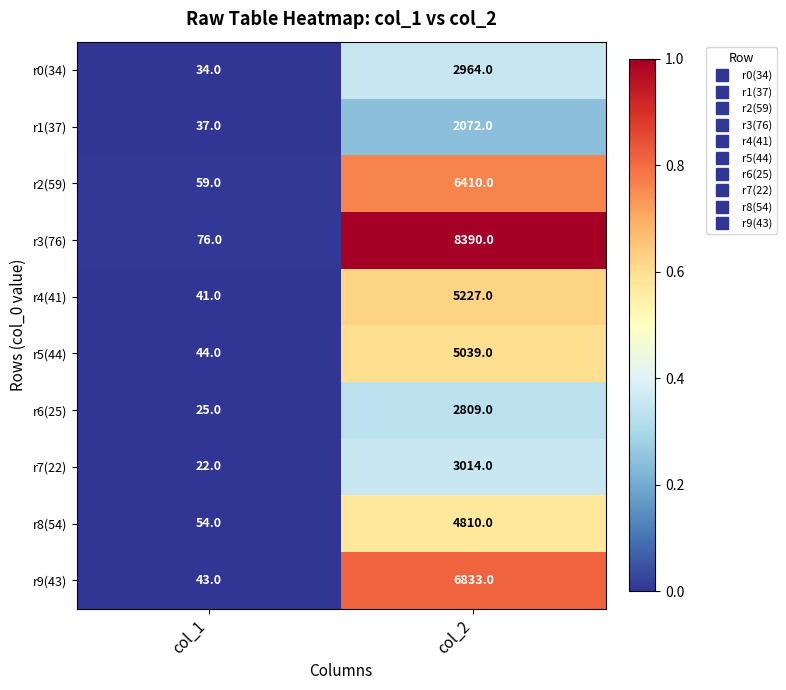

Is it true that r6(25) equals 2809 at col_2?

True